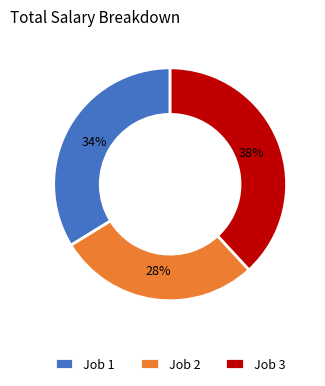

True or false: Job 2 accounts for 18% of the total.

False